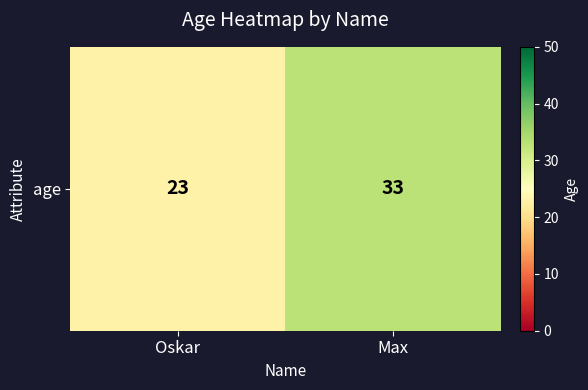

The chart shows a value of 23 at Oskar. True or false?

True